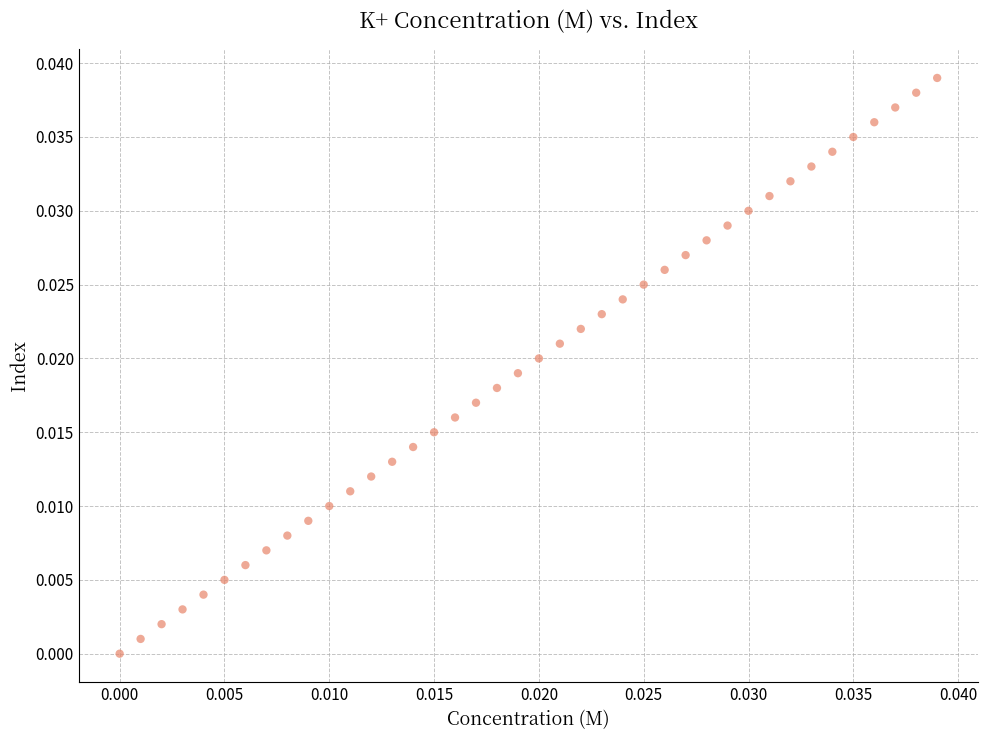

Count the number of points in this scatter plot.

40